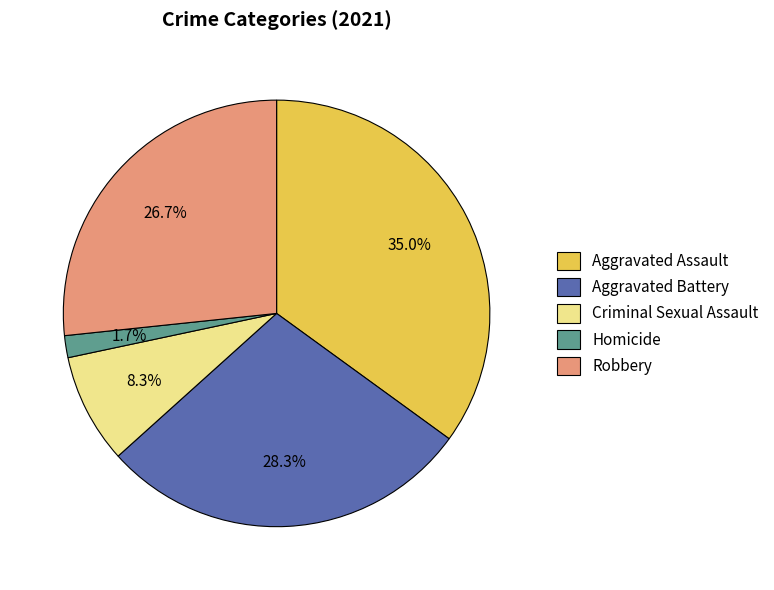

To the nearest percent, what is the average slice percentage?

20%